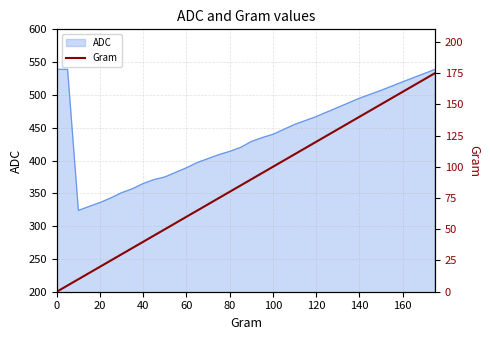

What is the value of the 8th point from the left?

35